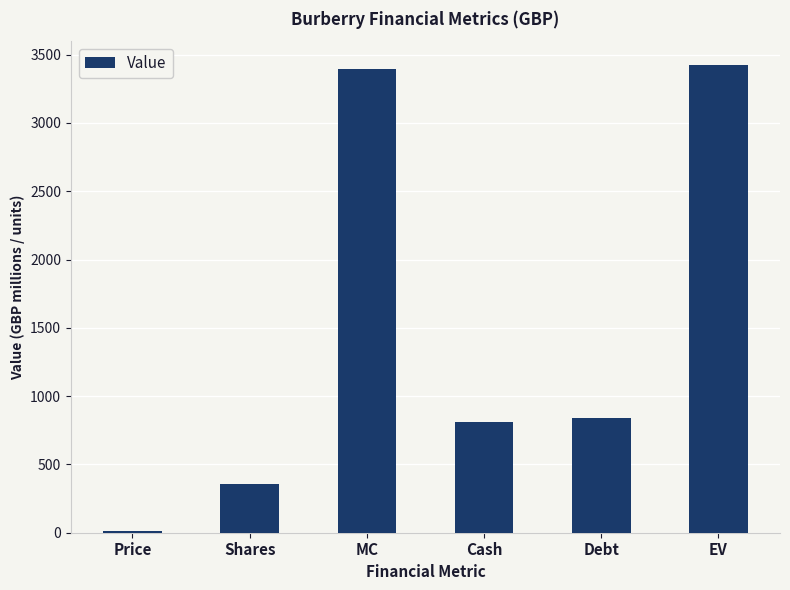

Does the chart contain stacked bars?

No